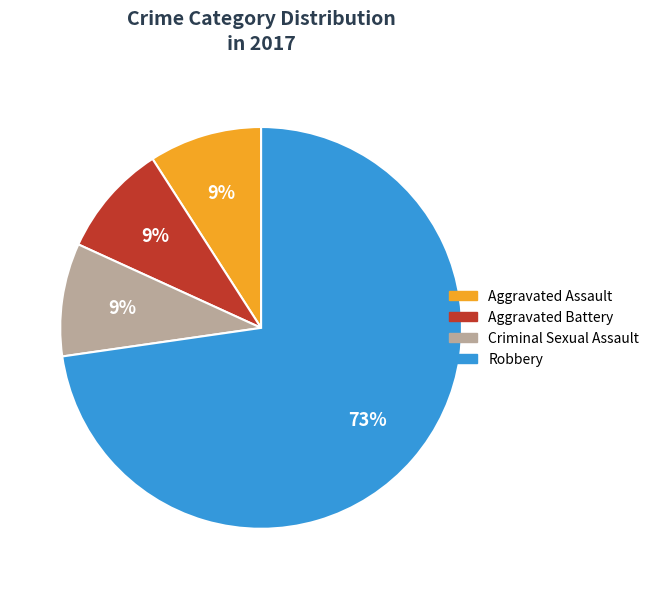

To the nearest percent, what is the combined percentage of Aggravated Assault and Robbery?

82%